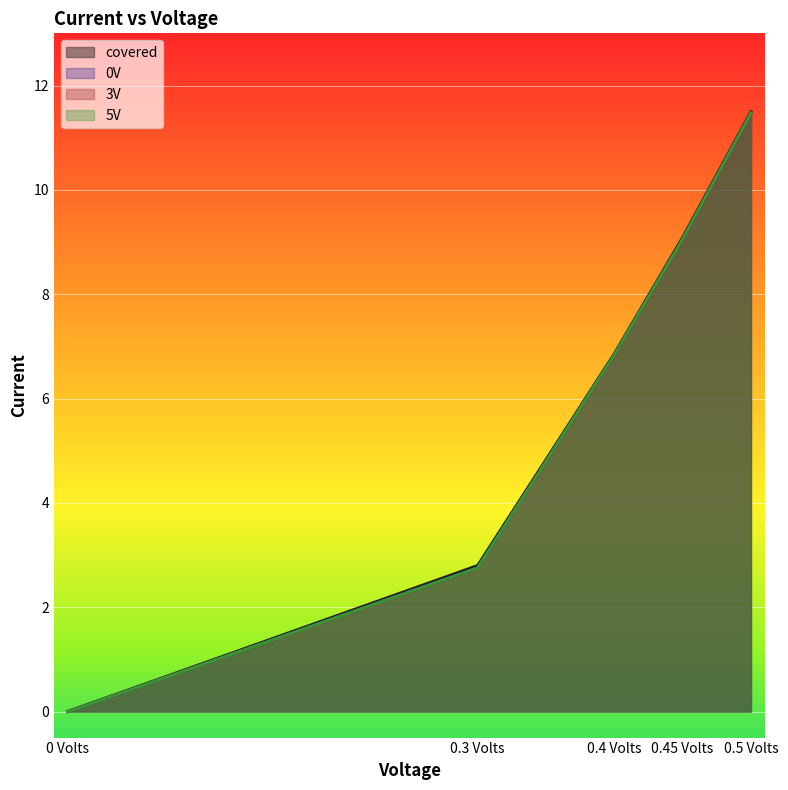

How many lines are shown in the chart?

4